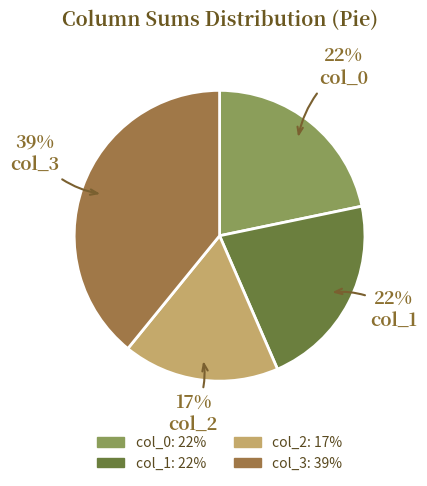

Which slice is the smallest?

col_2